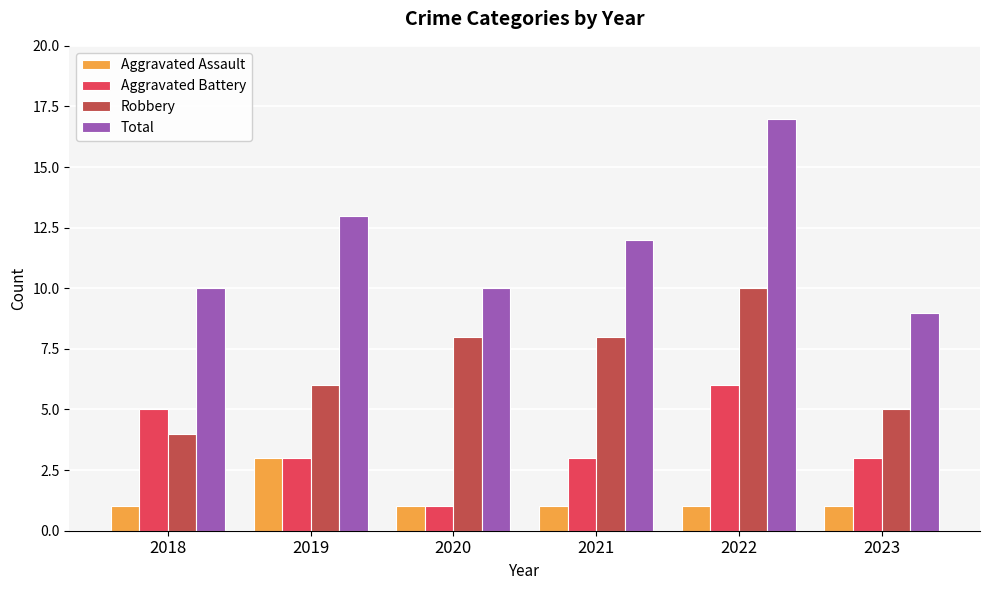

At which category does the chart reach its peak across all series?

2022